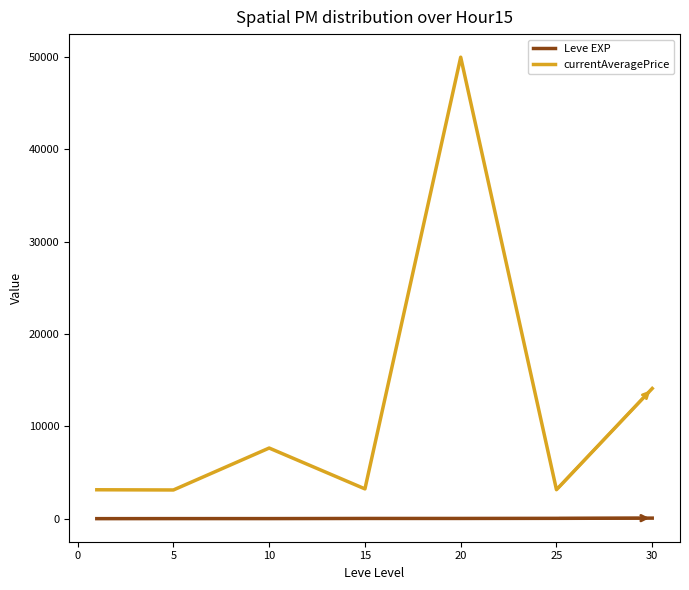

What is the value of the currentAveragePrice point at the 6th from the left?

3137.2